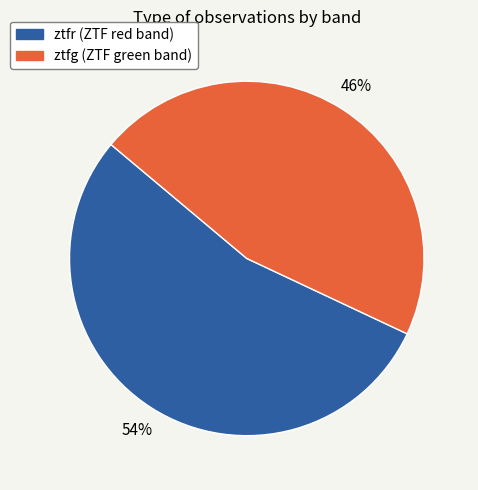

What percentage is the ztfg slice, to the nearest percent?

46%